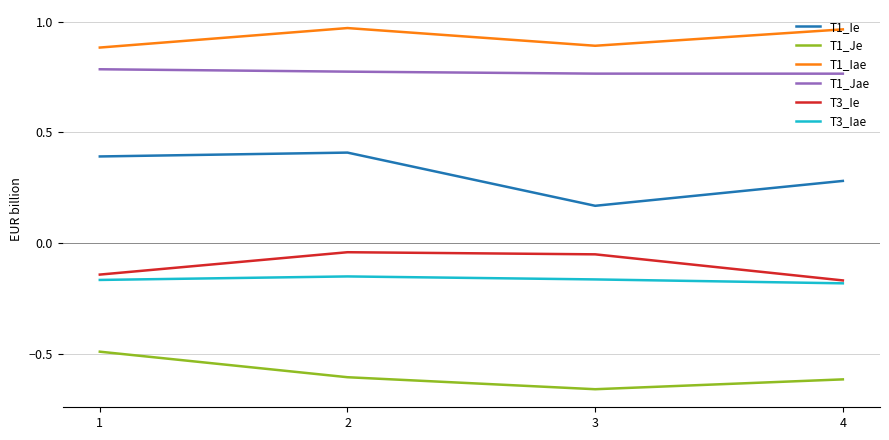

Is the value of T1_Jae at 1 greater than the value of T3_Iae at 4?

Yes